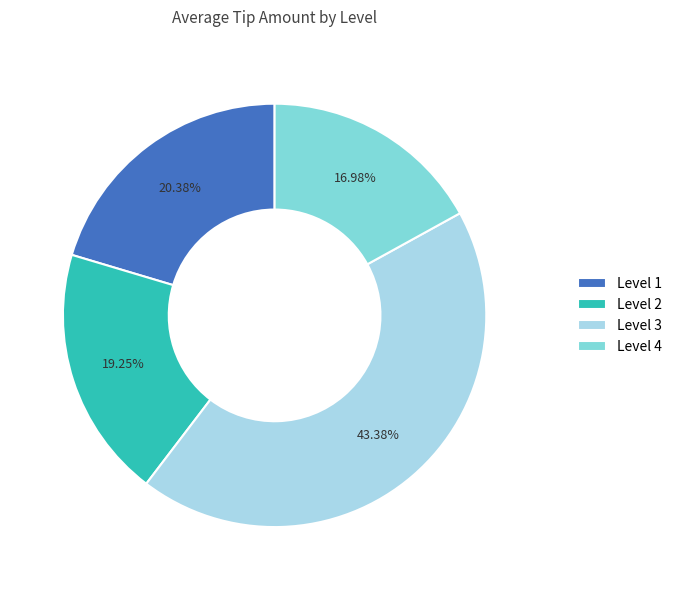

Rank the categories by value from highest to lowest.

Level 3, Level 1, Level 2, Level 4